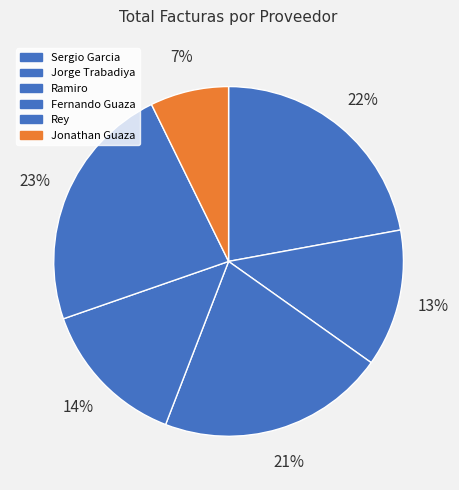

To the nearest percent, what portion does Sergio Garcia represent?

22%